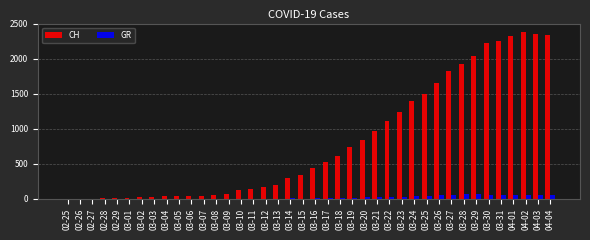

Between 03-15 and 04-04, which series saw the biggest shift?

CH